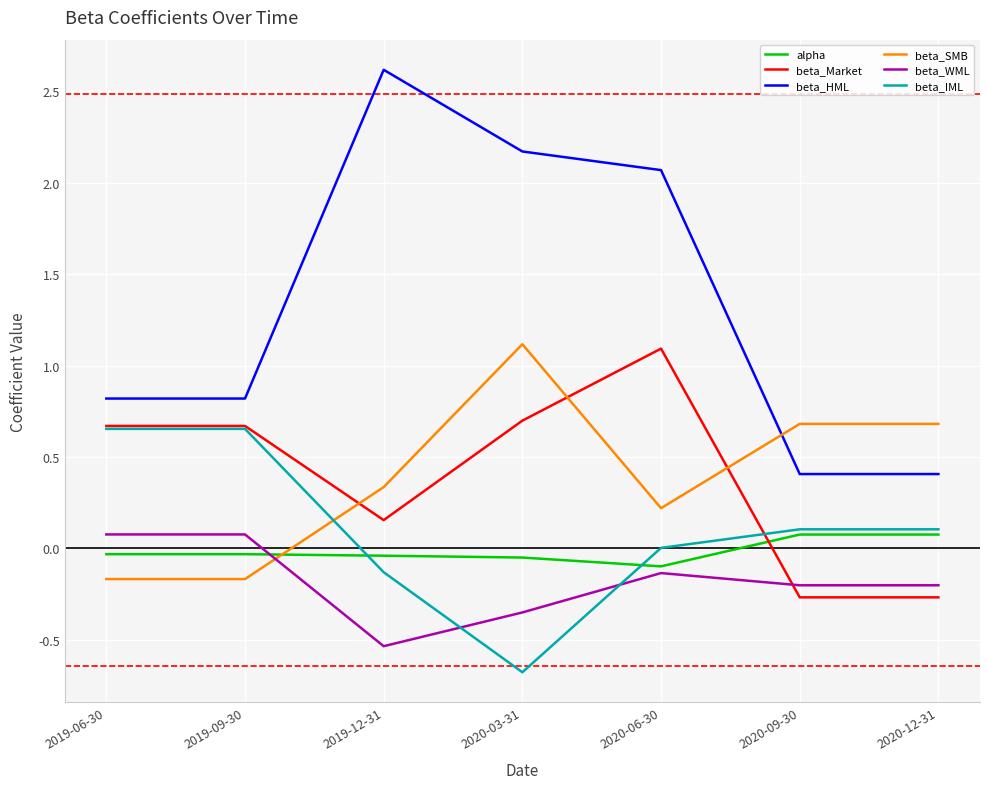

What is the total value across all series at 2020-06-30?

3.2